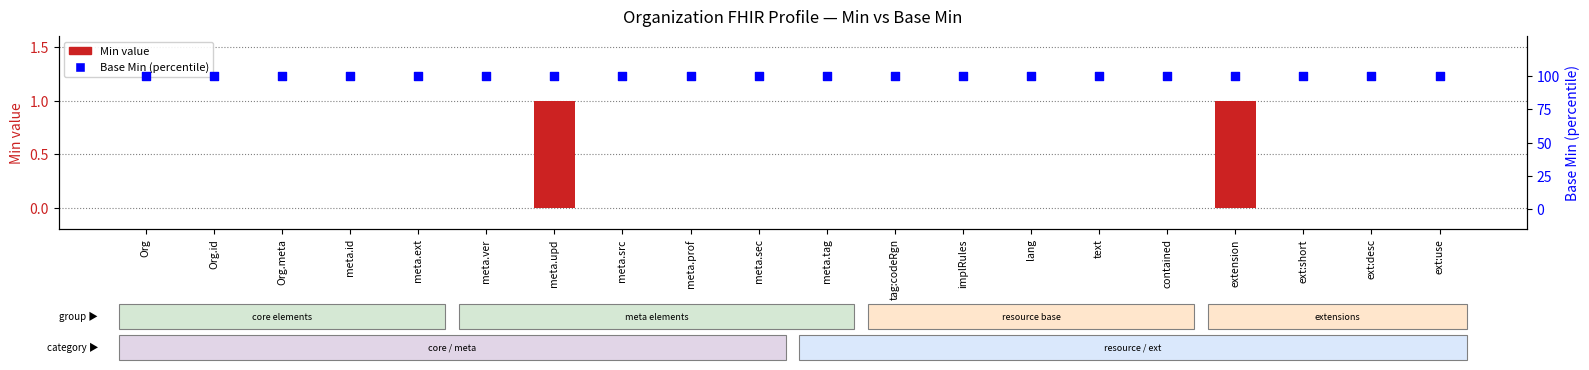

What is the total value across all series at Org.meta?

100